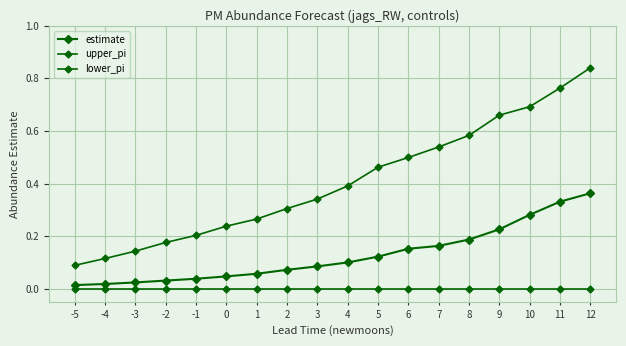

Which label corresponds to the smallest value in the chart?

-5